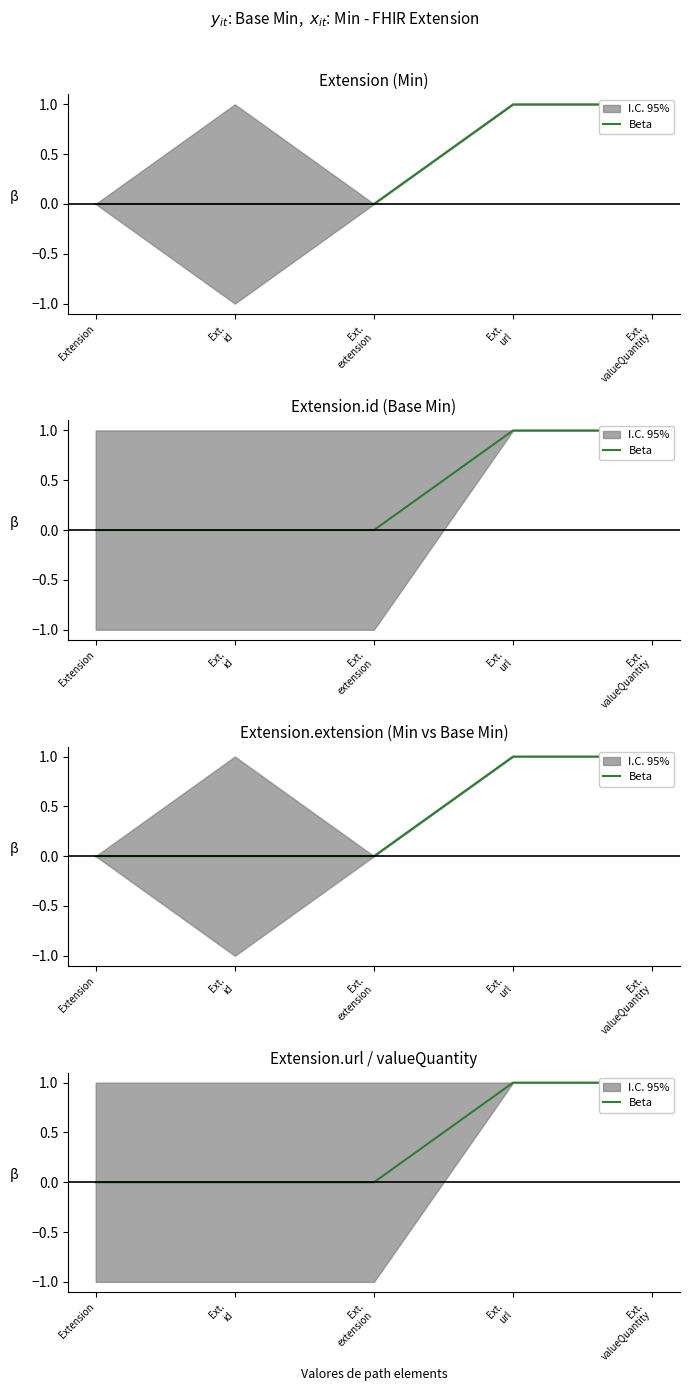

What is the sum of all values?

2